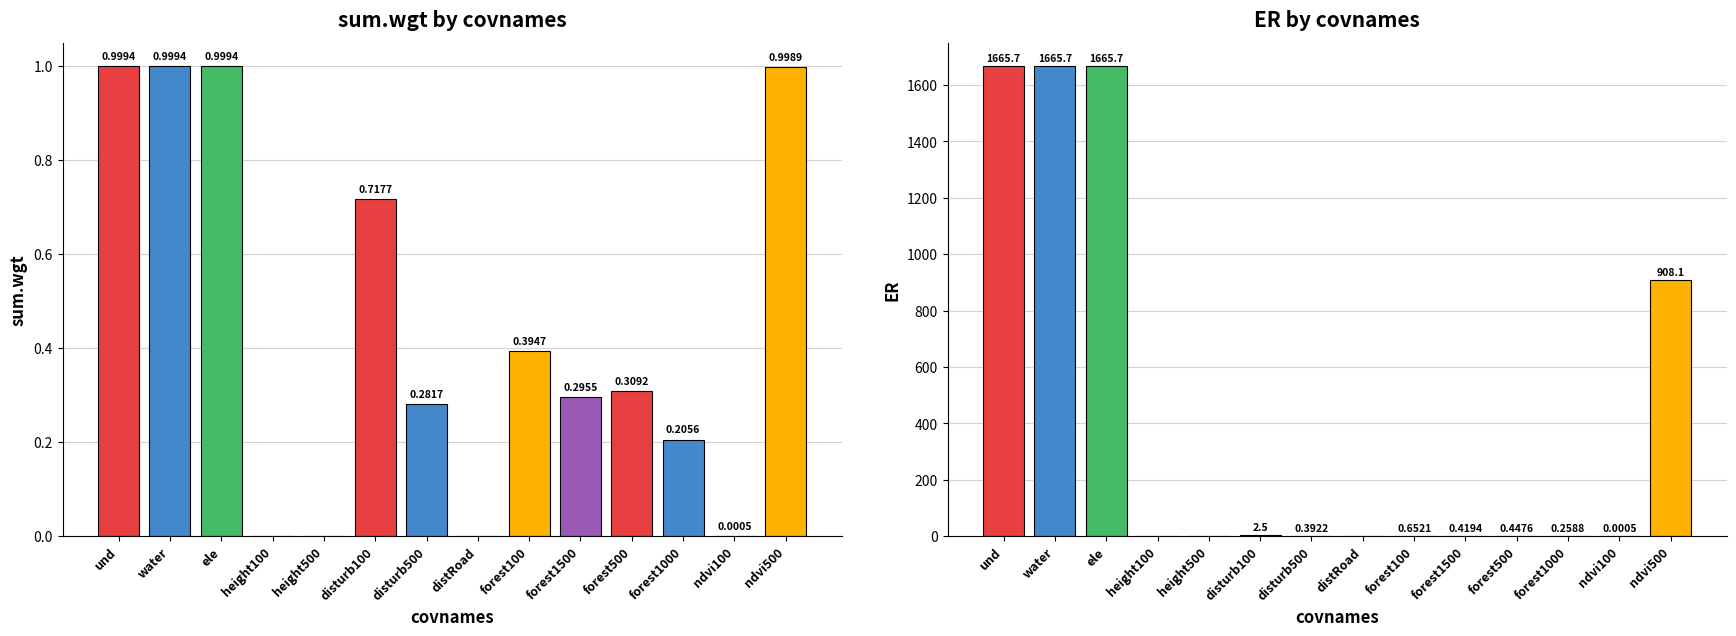

What is the difference between the maximum and minimum values in the sum.wgt series?

1.0